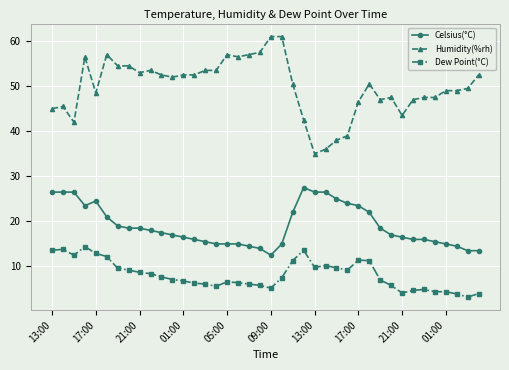

Count the number of categories in the chart.

40